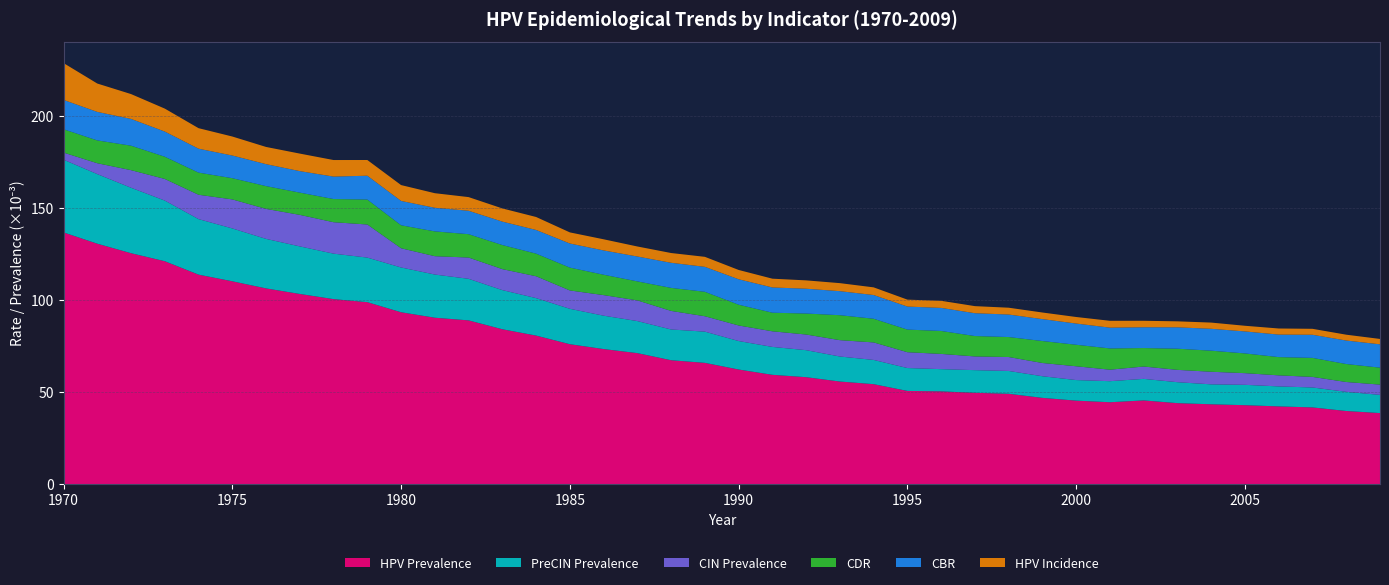

Reading left to right, list all the values displayed in this chart.

HPV Prevalence: 1970=0.1	1971=0.1	1972=0.1	1973=0.1	1974=0.1	1975=0.1	1976=0.1	1977=0.1	1978=0.1	1979=0.1	1980=0.1	1981=0.1	1982=0.1	1983=0.1	1984=0.1	1985=0.1	1986=0.1	1987=0.1	1988=0.1	1989=0.1	1990=0.1	1991=0.1	1992=0.1	1993=0.1	1994=0.1	1995=0.1	1996=0.1	1997=0.0	1998=0.0	1999=0.0	2000=0.0	2001=0.0	2002=0.0	2003=0.0	2004=0.0	2005=0.0	2006=0.0	2007=0.0	2008=0.0	2009=0.0
PreCIN Prevalence: 1970=0.0	1971=0.0	1972=0.0	1973=0.0	1974=0.0	1975=0.0	1976=0.0	1977=0.0	1978=0.0	1979=0.0	1980=0.0	1981=0.0	1982=0.0	1983=0.0	1984=0.0	1985=0.0	1986=0.0	1987=0.0	1988=0.0	1989=0.0	1990=0.0	1991=0.0	1992=0.0	1993=0.0	1994=0.0	1995=0.0	1996=0.0	1997=0.0	1998=0.0	1999=0.0	2000=0.0	2001=0.0	2002=0.0	2003=0.0	2004=0.0	2005=0.0	2006=0.0	2007=0.0	2008=0.0	2009=0.0
CIN Prevalence: 1970=0.0	1971=0.0	1972=0.0	1973=0.0	1974=0.0	1975=0.0	1976=0.0	1977=0.0	1978=0.0	1979=0.0	1980=0.0	1981=0.0	1982=0.0	1983=0.0	1984=0.0	1985=0.0	1986=0.0	1987=0.0	1988=0.0	1989=0.0	1990=0.0	1991=0.0	1992=0.0	1993=0.0	1994=0.0	1995=0.0	1996=0.0	1997=0.0	1998=0.0	1999=0.0	2000=0.0	2001=0.0	2002=0.0	2003=0.0	2004=0.0	2005=0.0	2006=0.0	2007=0.0	2008=0.0	2009=0.0
CDR: 1970=0.0	1971=0.0	1972=0.0	1973=0.0	1974=0.0	1975=0.0	1976=0.0	1977=0.0	1978=0.0	1979=0.0	1980=0.0	1981=0.0	1982=0.0	1983=0.0	1984=0.0	1985=0.0	1986=0.0	1987=0.0	1988=0.0	1989=0.0	1990=0.0	1991=0.0	1992=0.0	1993=0.0	1994=0.0	1995=0.0	1996=0.0	1997=0.0	1998=0.0	1999=0.0	2000=0.0	2001=0.0	2002=0.0	2003=0.0	2004=0.0	2005=0.0	2006=0.0	2007=0.0	2008=0.0	2009=0.0
CBR: 1970=0.0	1971=0.0	1972=0.0	1973=0.0	1974=0.0	1975=0.0	1976=0.0	1977=0.0	1978=0.0	1979=0.0	1980=0.0	1981=0.0	1982=0.0	1983=0.0	1984=0.0	1985=0.0	1986=0.0	1987=0.0	1988=0.0	1989=0.0	1990=0.0	1991=0.0	1992=0.0	1993=0.0	1994=0.0	1995=0.0	1996=0.0	1997=0.0	1998=0.0	1999=0.0	2000=0.0	2001=0.0	2002=0.0	2003=0.0	2004=0.0	2005=0.0	2006=0.0	2007=0.0	2008=0.0	2009=0.0
HPV Incidence: 1970=0.0	1971=0.0	1972=0.0	1973=0.0	1974=0.0	1975=0.0	1976=0.0	1977=0.0	1978=0.0	1979=0.0	1980=0.0	1981=0.0	1982=0.0	1983=0.0	1984=0.0	1985=0.0	1986=0.0	1987=0.0	1988=0.0	1989=0.0	1990=0.0	1991=0.0	1992=0.0	1993=0.0	1994=0.0	1995=0.0	1996=0.0	1997=0.0	1998=0.0	1999=0.0	2000=0.0	2001=0.0	2002=0.0	2003=0.0	2004=0.0	2005=0.0	2006=0.0	2007=0.0	2008=0.0	2009=0.0